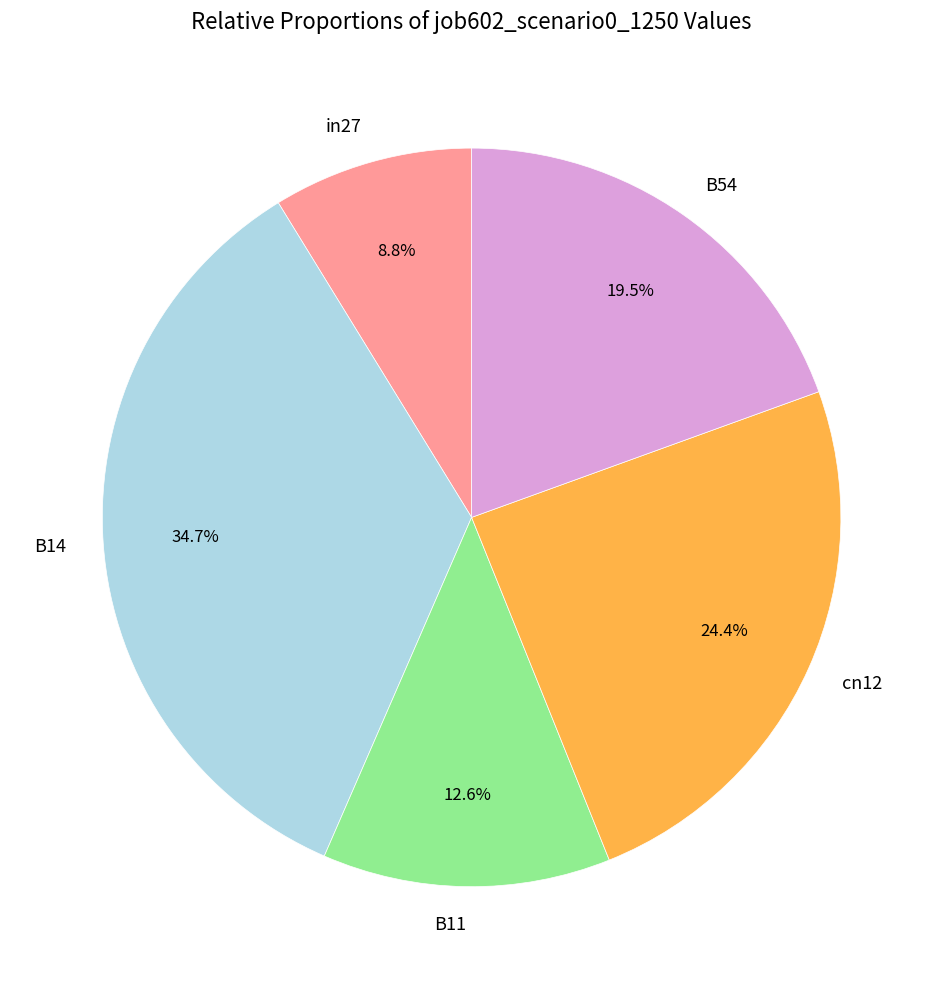

How much of the chart is everything except cn12?

75.6%